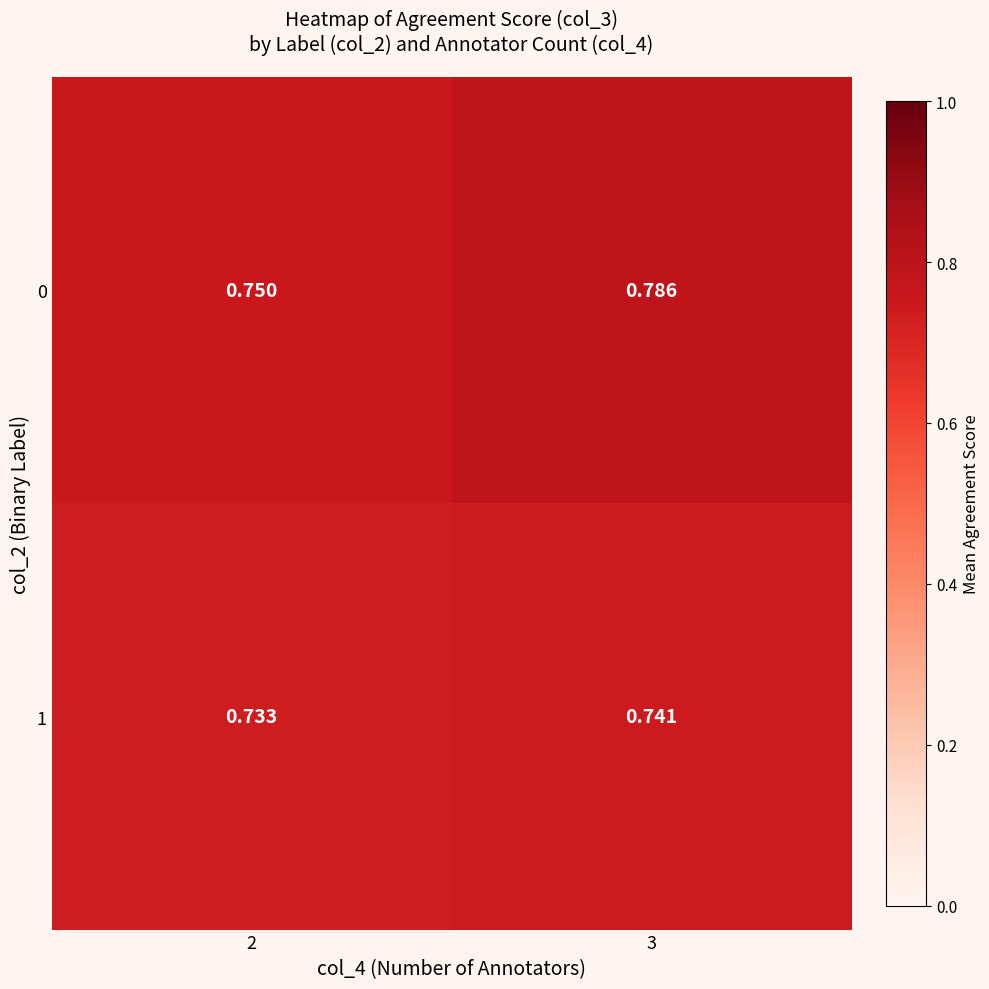

Is the value of 0 at 3 greater than the value of 1 at 2?

Yes